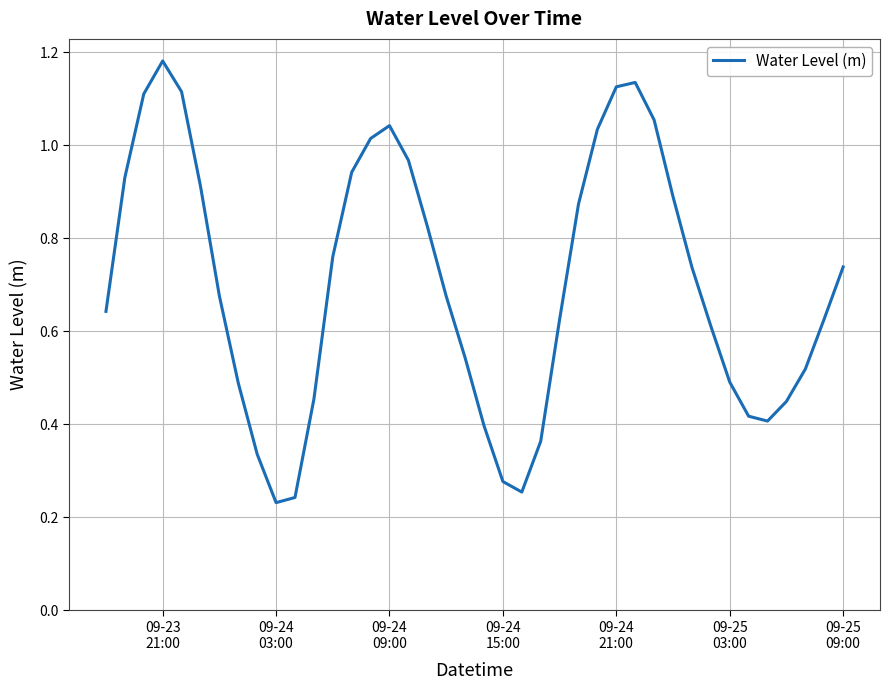

Does the chart display data point markers on the line(s)?

No